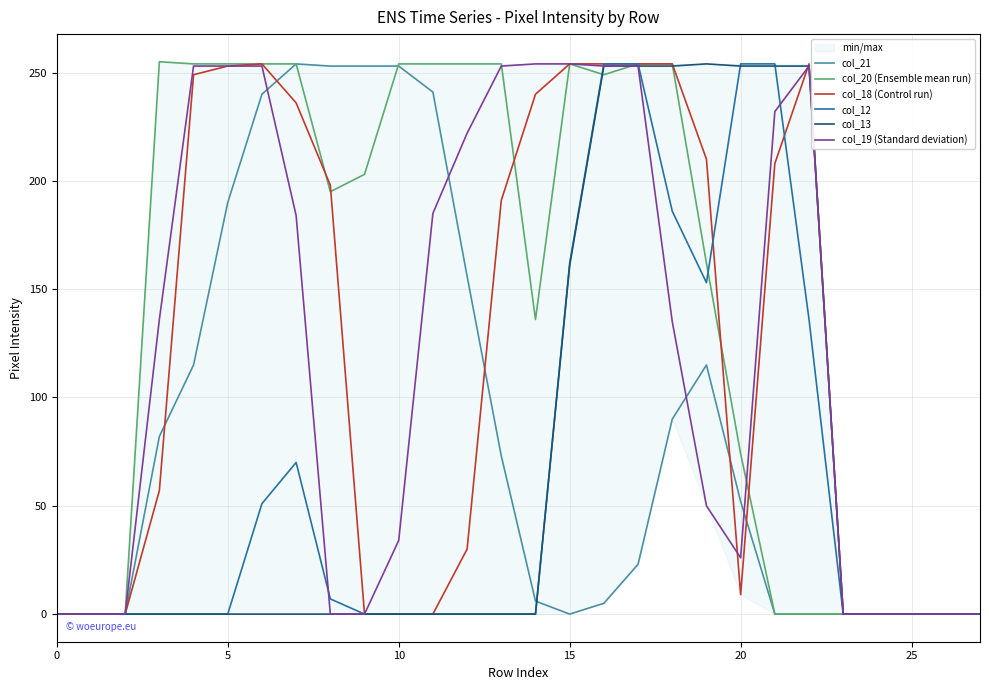

What is the difference between the maximum and minimum values in the col_13 series?

254